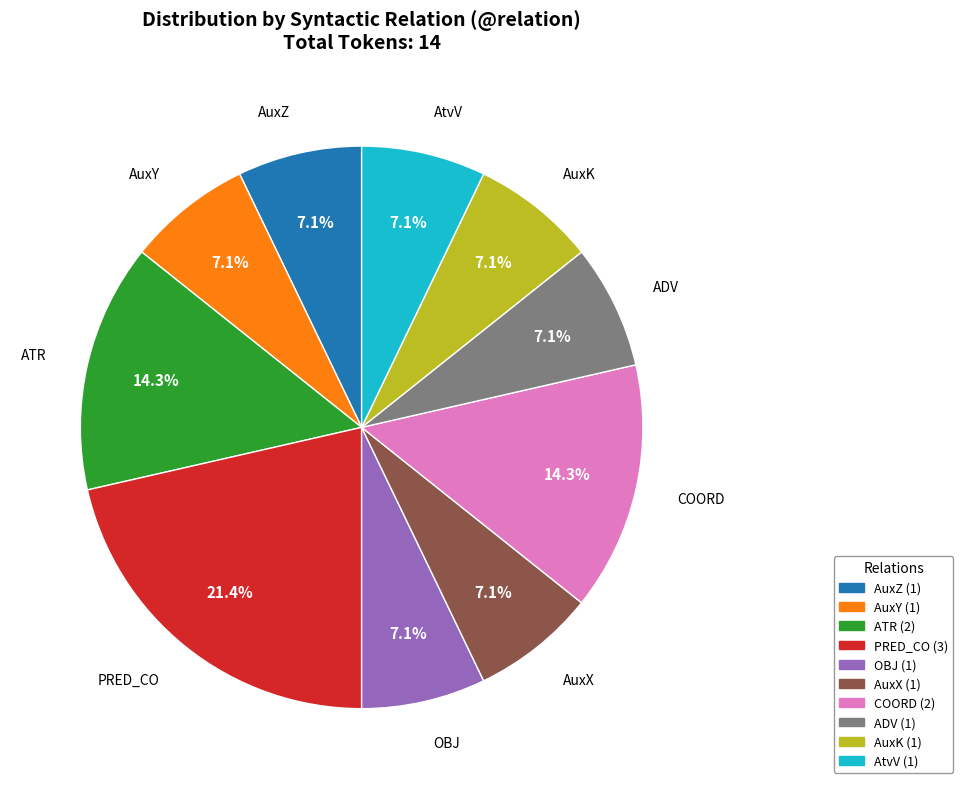

Does PRED_CO account for over 50% of the chart?

No